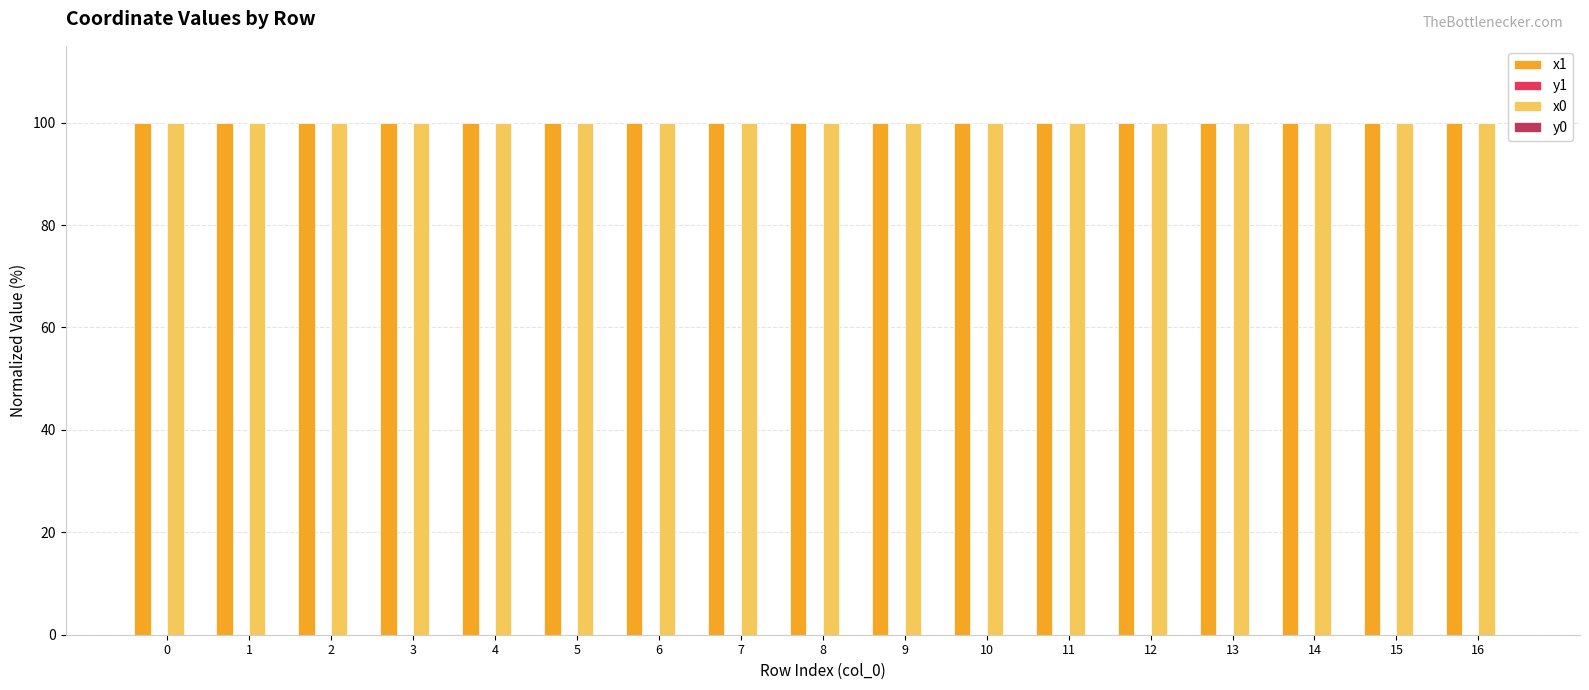

True or false: x0 has a value of 100.0 at 10.

True